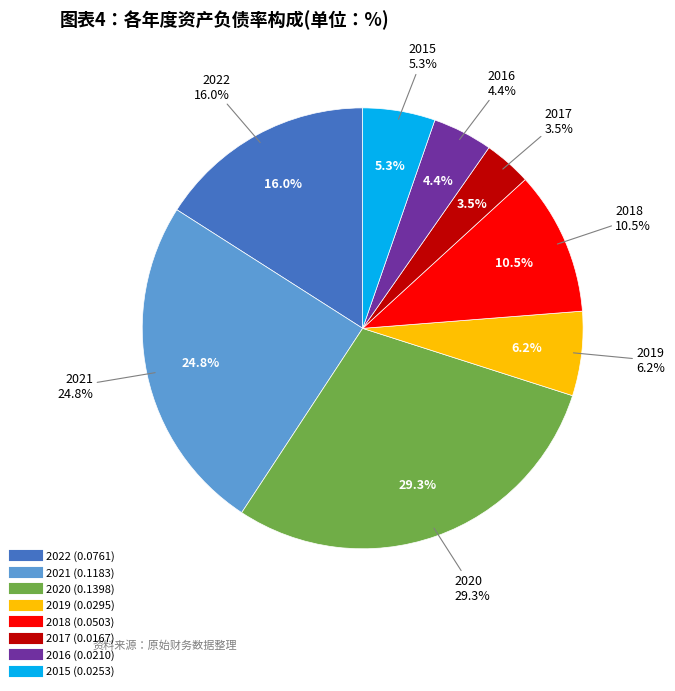

Rank the categories by value from lowest to highest.

2017, 2016, 2015, 2019, 2018, 2022, 2021, 2020